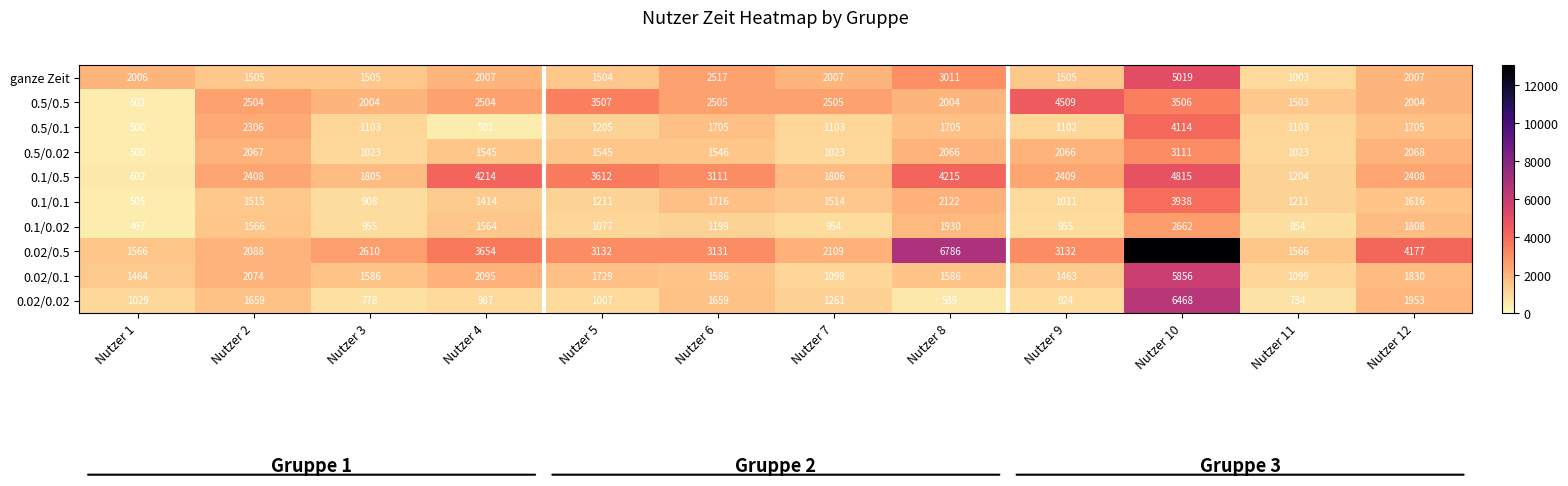

What is the sum of the 0.02/0.5 values at Nutzer 7 and Nutzer 1?

3675